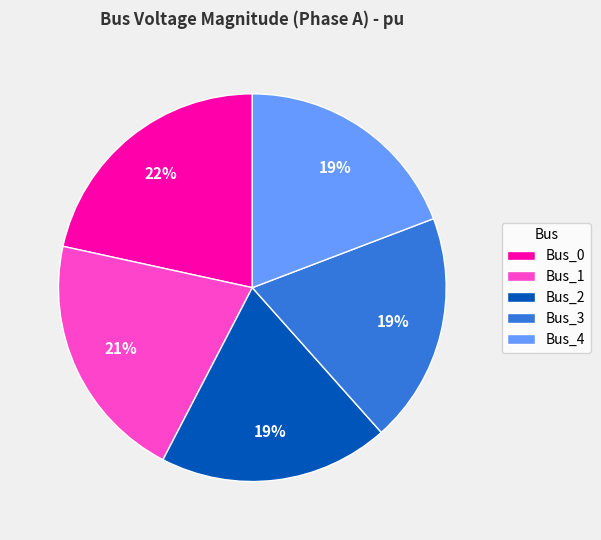

What percentage is the Bus_2 slice, to the nearest percent?

19%